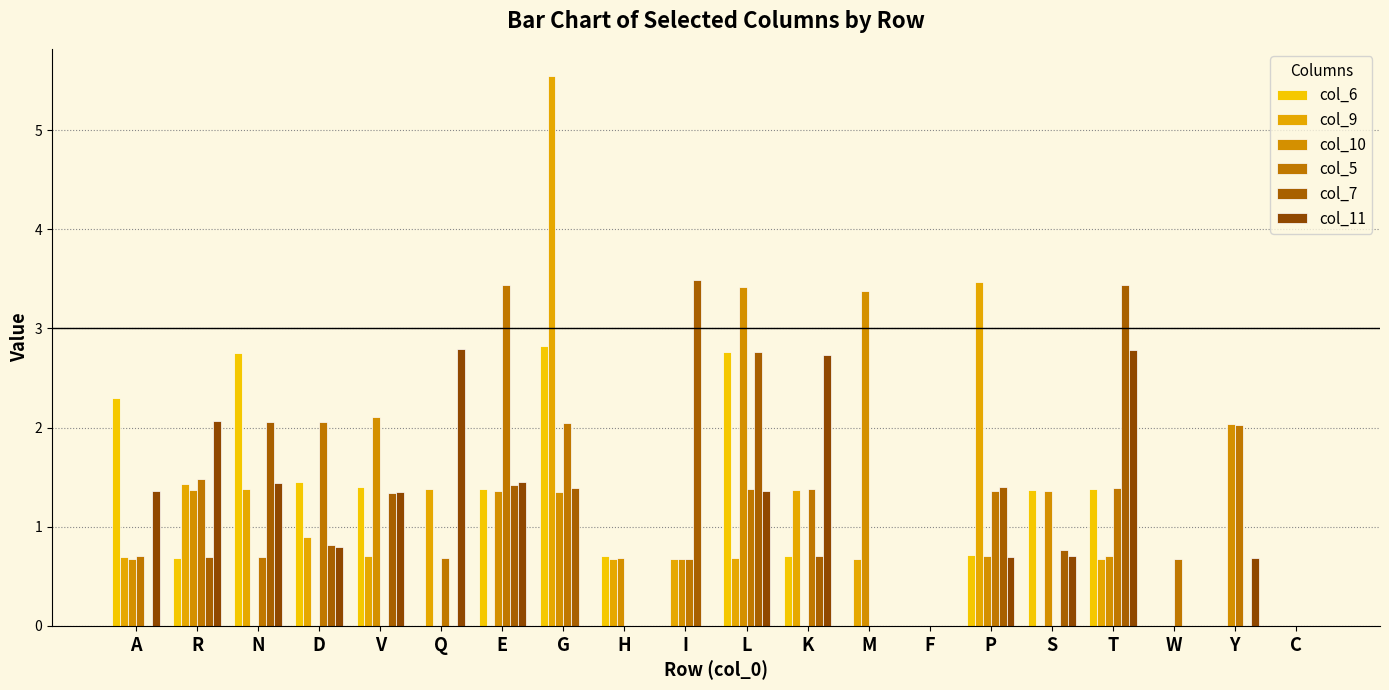

How many series are shown in this chart?

6